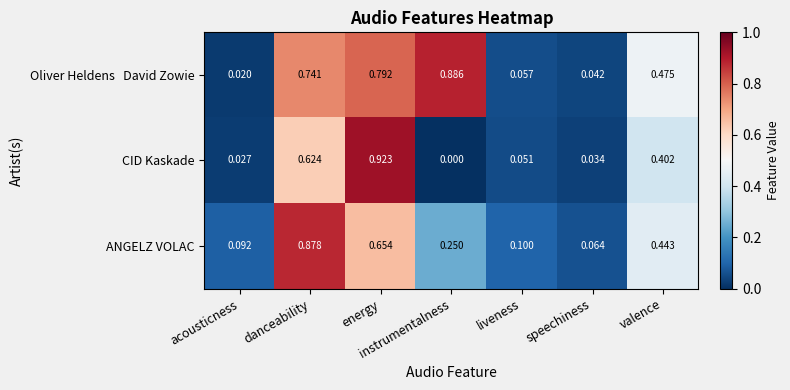

At which category is the sum across all series the highest?

energy